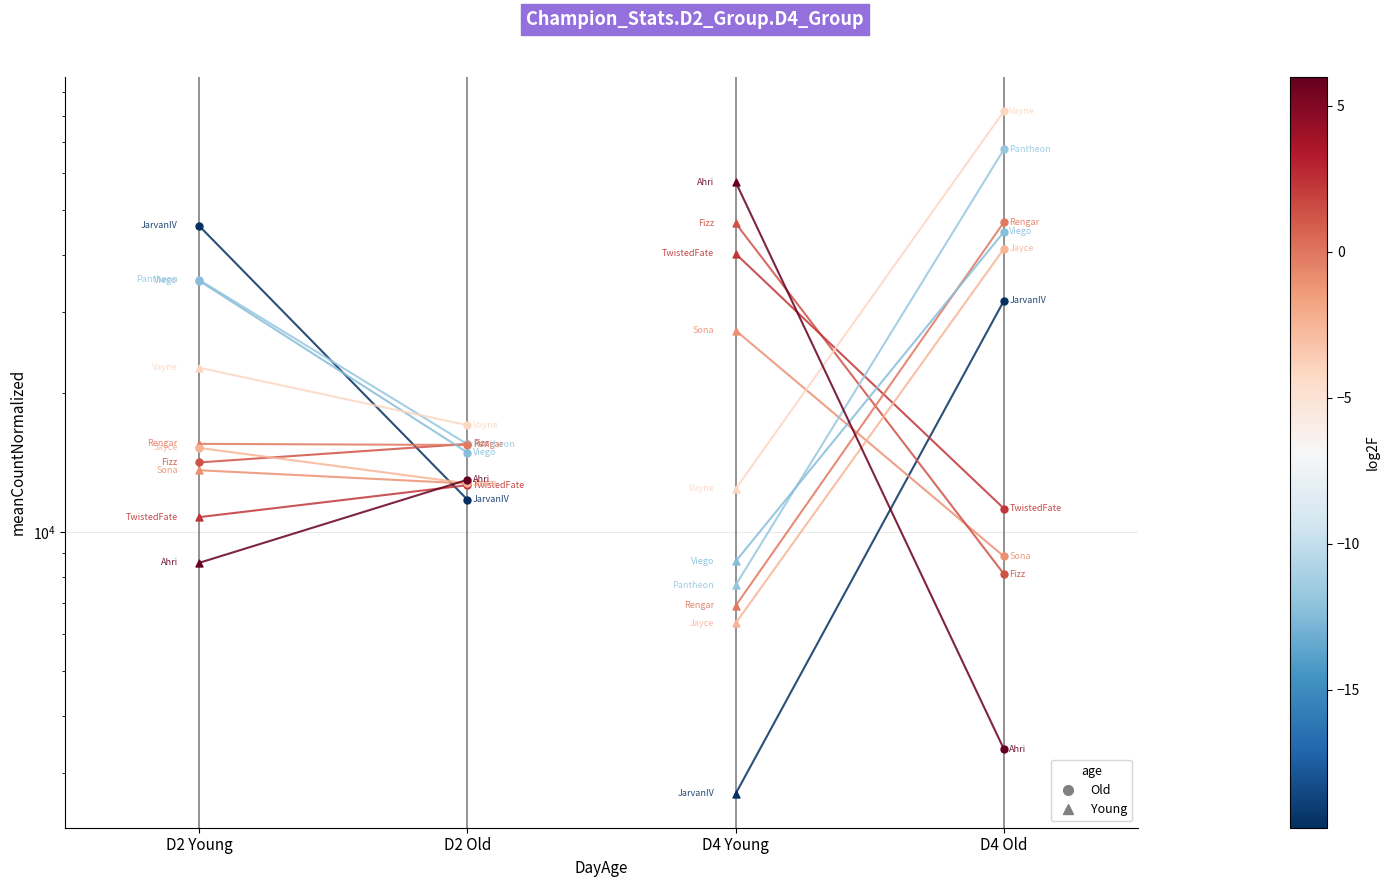

What is the ratio of the value at D2 Old to the value at D2 Young?

0.3